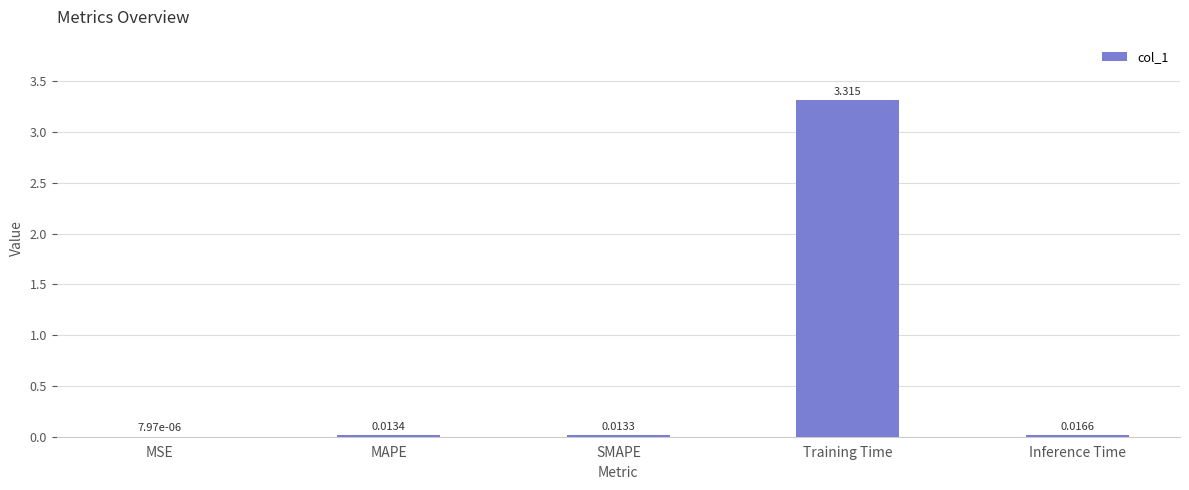

Between Training Time and MAPE, which is larger?

Training Time